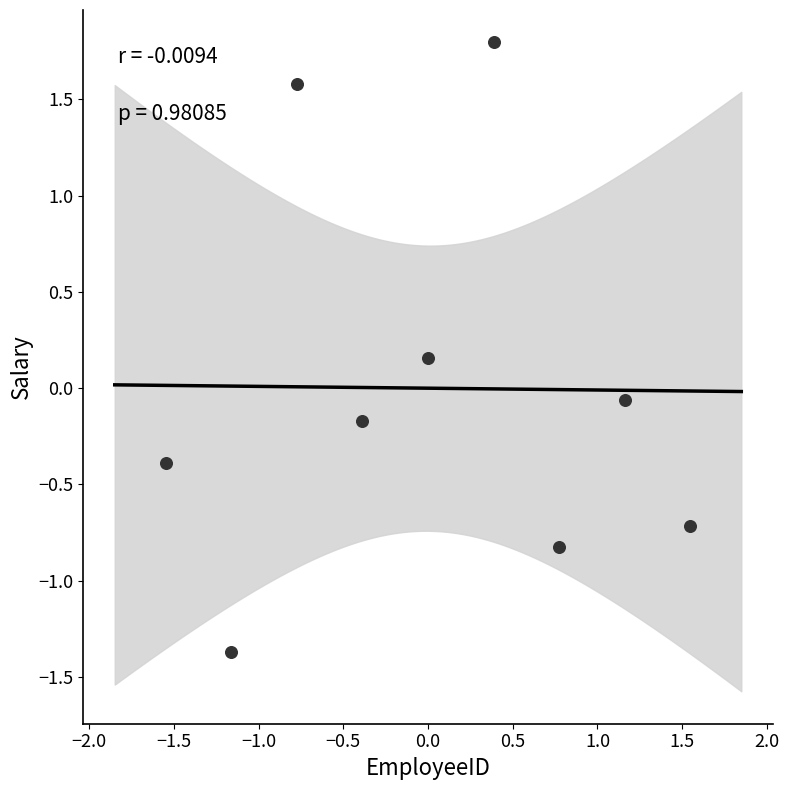

What is the range of Y values (max minus min)?

3.2